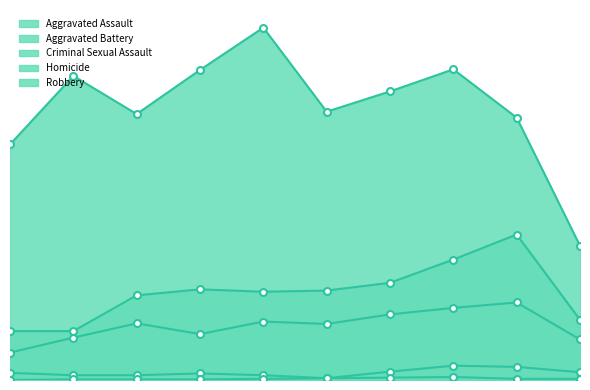

What is the sum of all Aggravated Assault values?

910